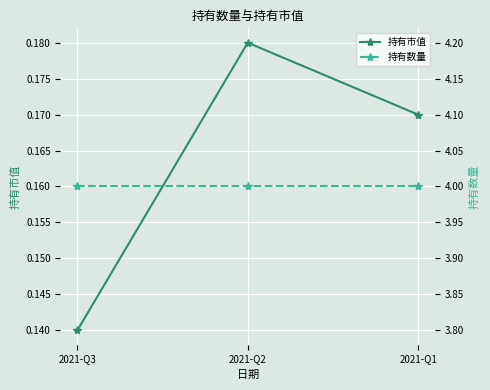

Reading left to right, what are all the values shown in this chart?

持有市值: 2021-Q3=0.1	2021-Q2=0.2	2021-Q1=0.2
持有数量: 2021-Q3=4.0	2021-Q2=4.0	2021-Q1=4.0